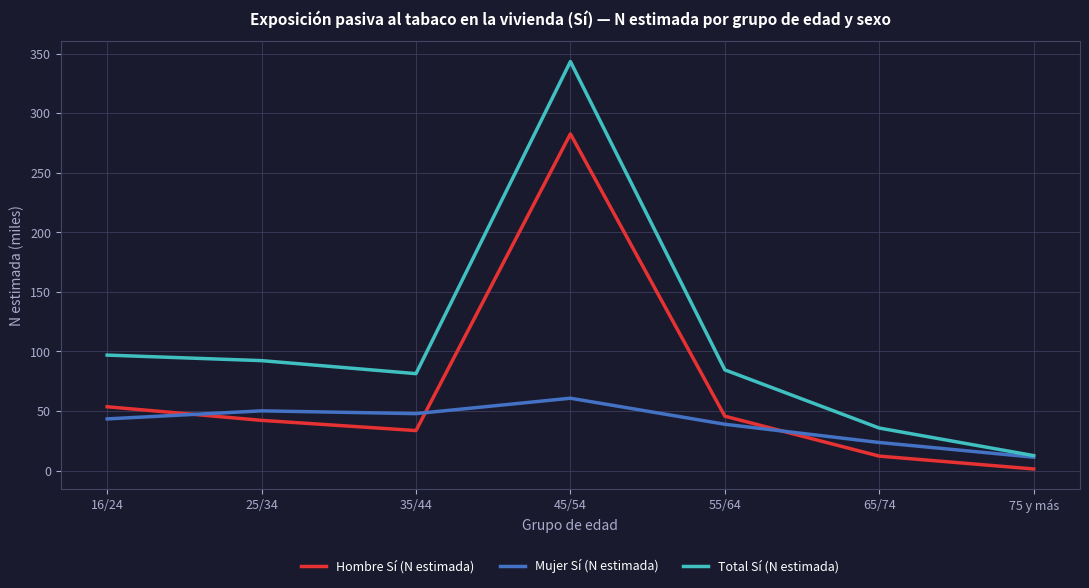

At which category does Total Sí (N estimada) reach its first local valley?

35/44